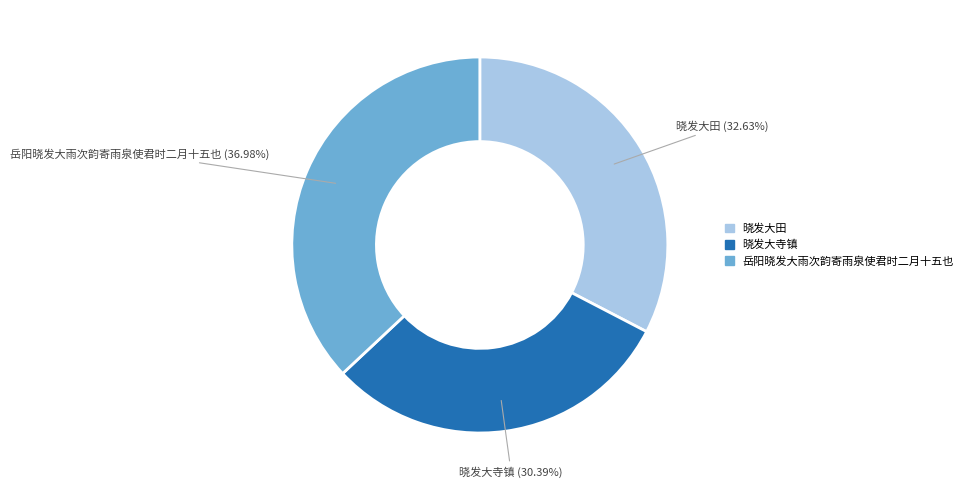

Between 晓发大寺镇 and 晓发大田, which is larger?

晓发大田